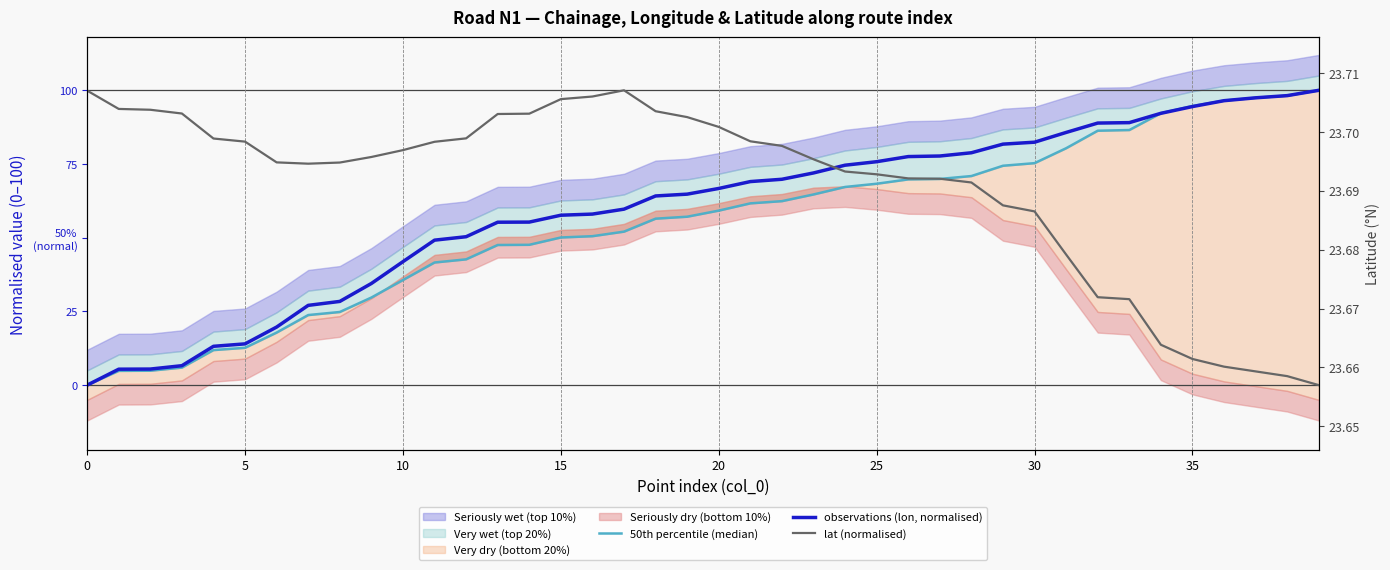

How many data points in lat (normalised) are above 77?

20